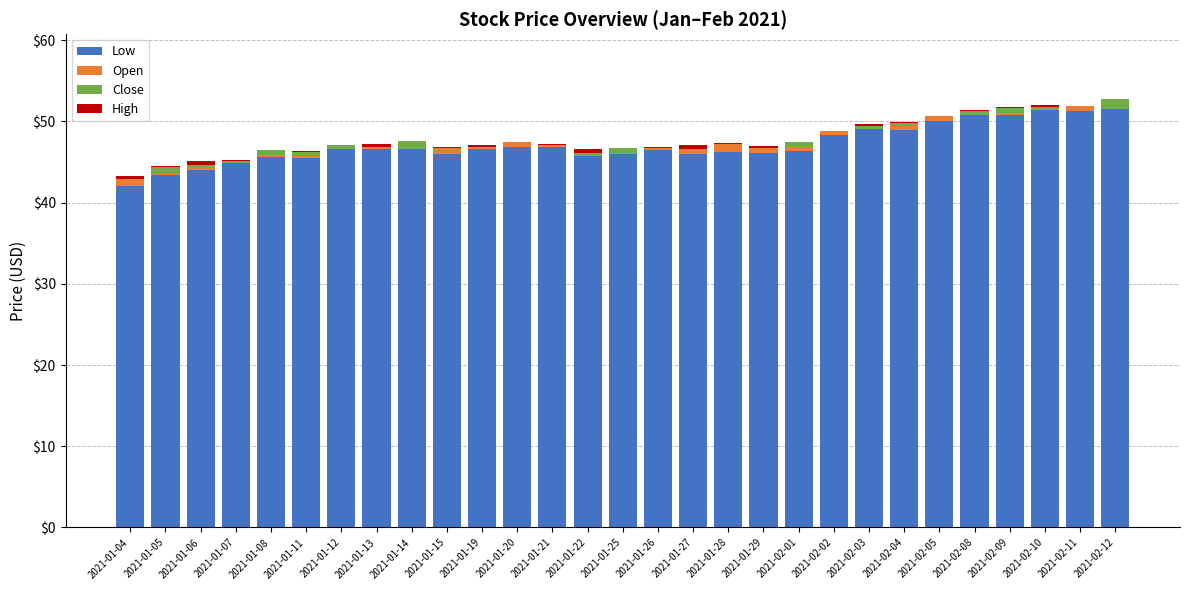

Are the bars horizontal?

No